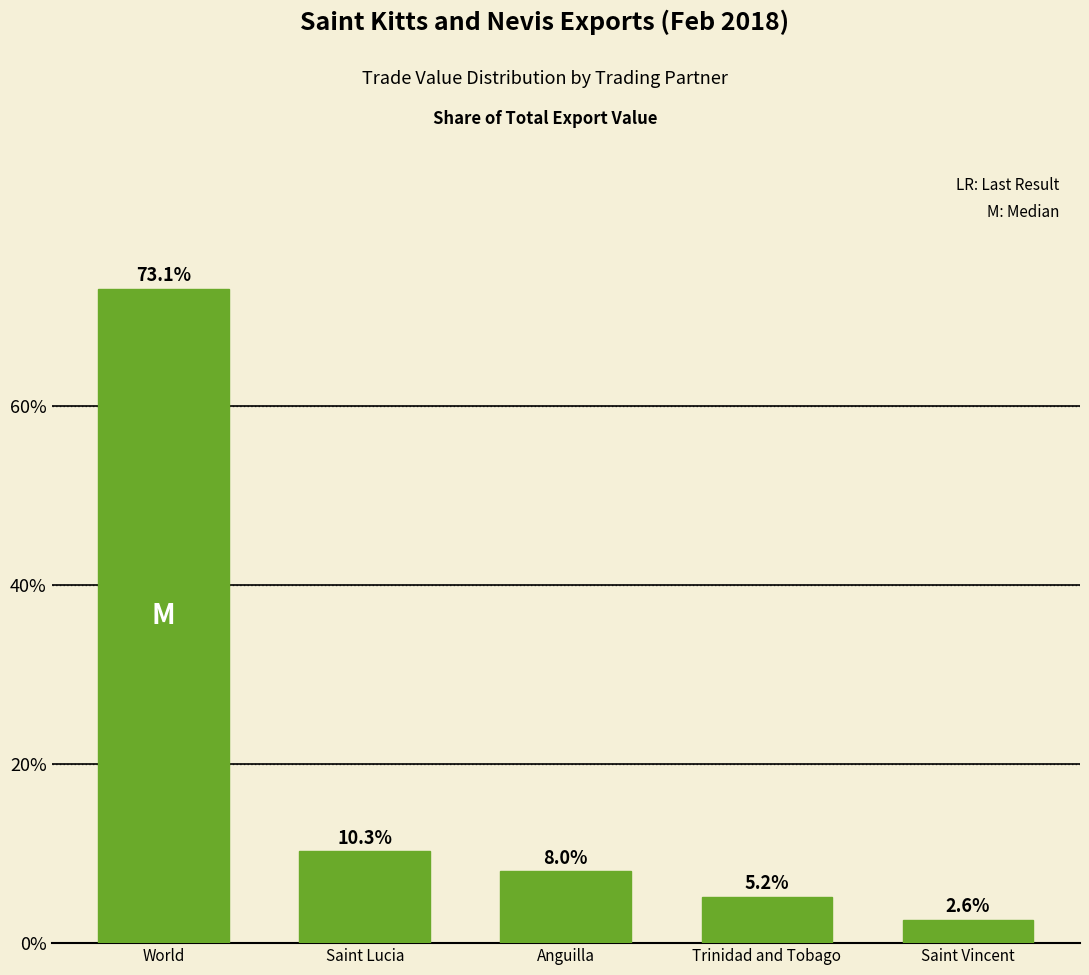

Reading right to left, list all the values displayed in this chart.

2.6	5.2	8.0	10.3	73.1